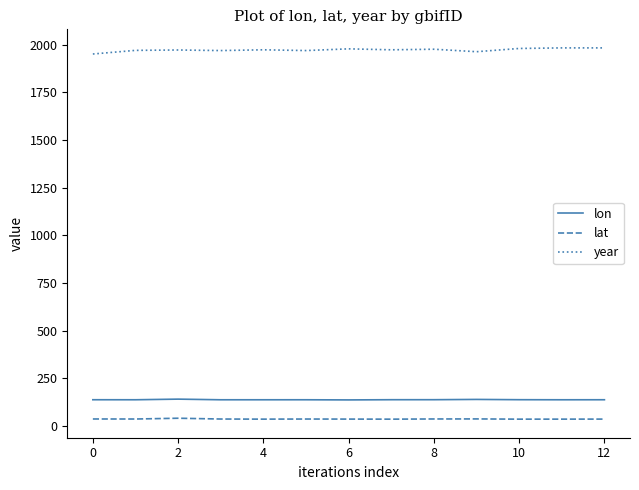

True or false: lat and lon intersect in this chart.

False